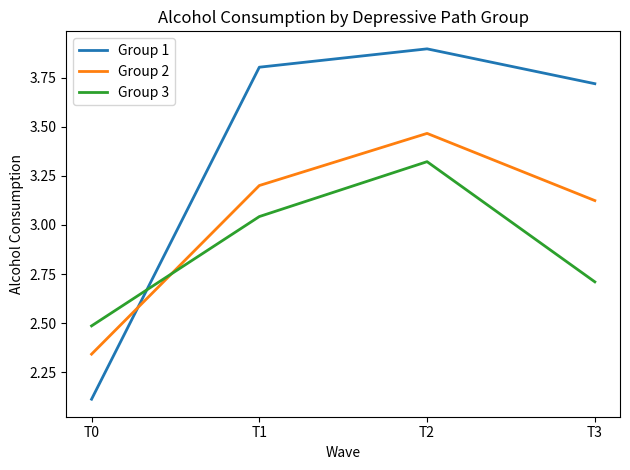

Which series ends up on top after the final intersection of Group 3 and Group 1?

Group 1